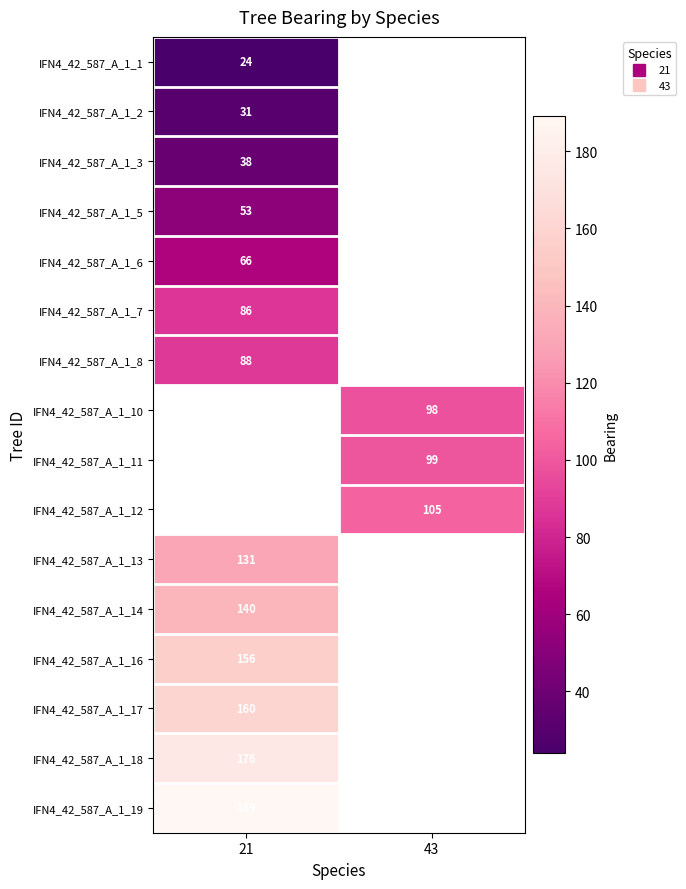

The IFN4_42_587_A_1_16 series shows 259.8 at 21. True or false?

False